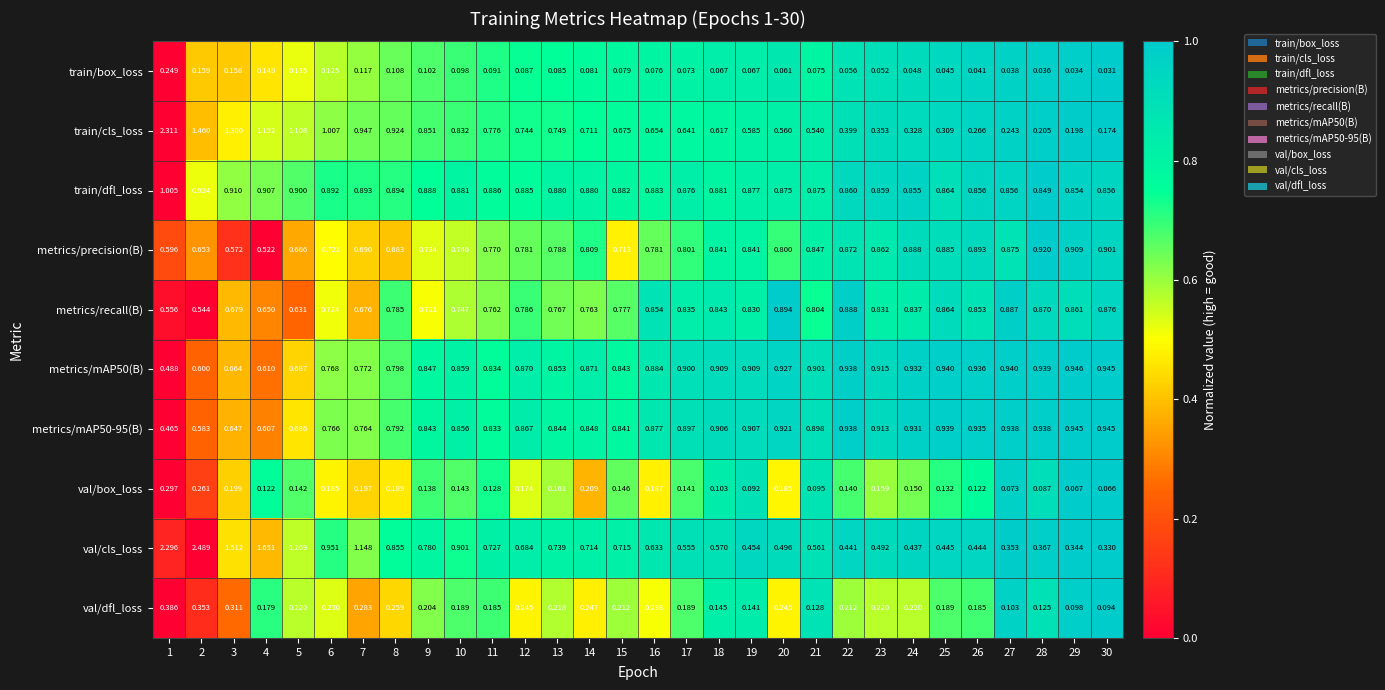

Which series has the widest spread of values?

val/cls_loss